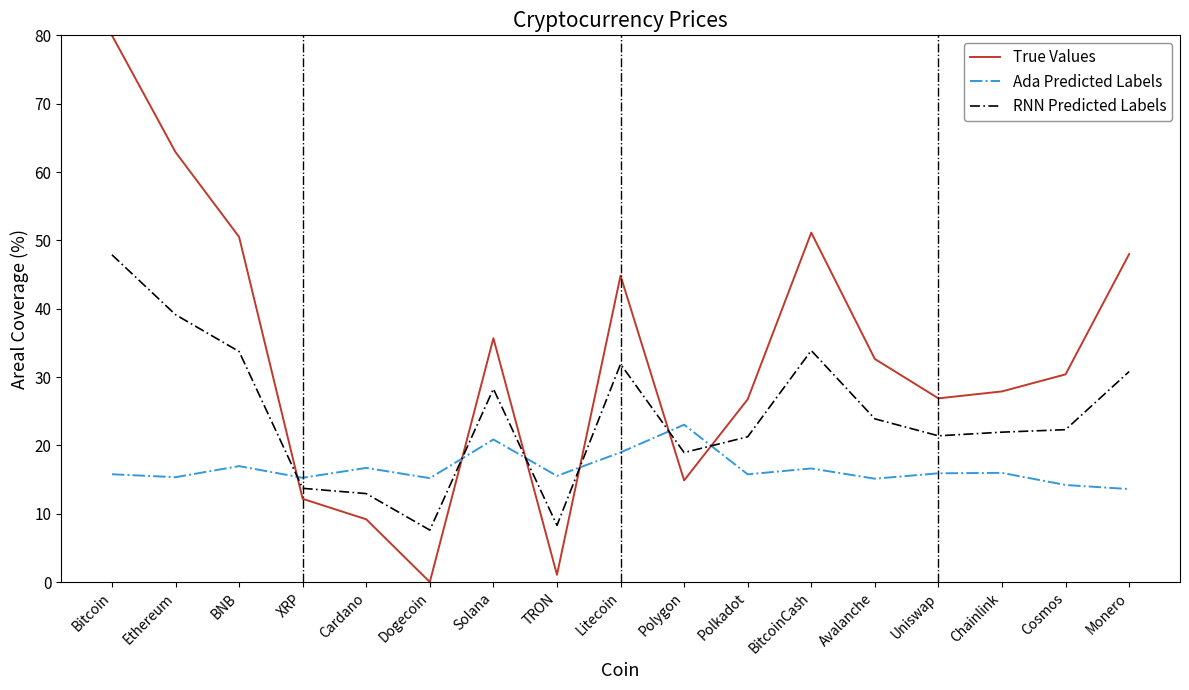

Which series changed the most between XRP and Polkadot?

True Values